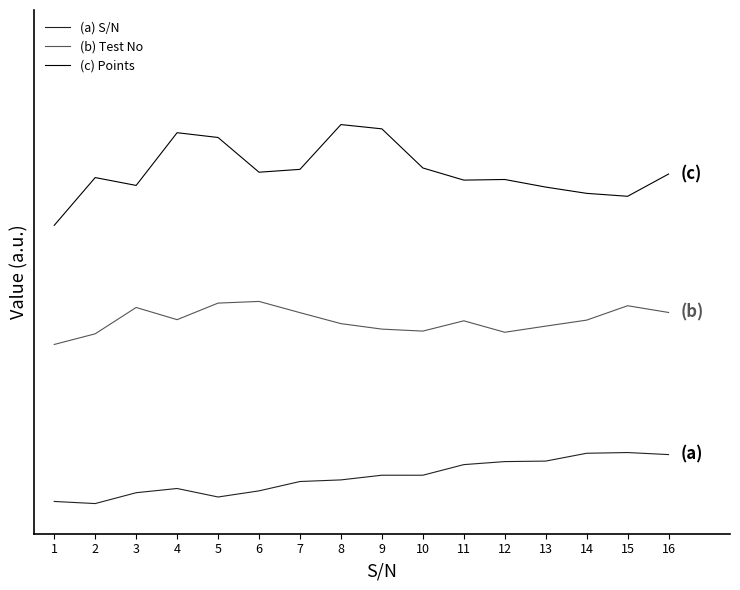

At which category is the sum across all series the highest?

8